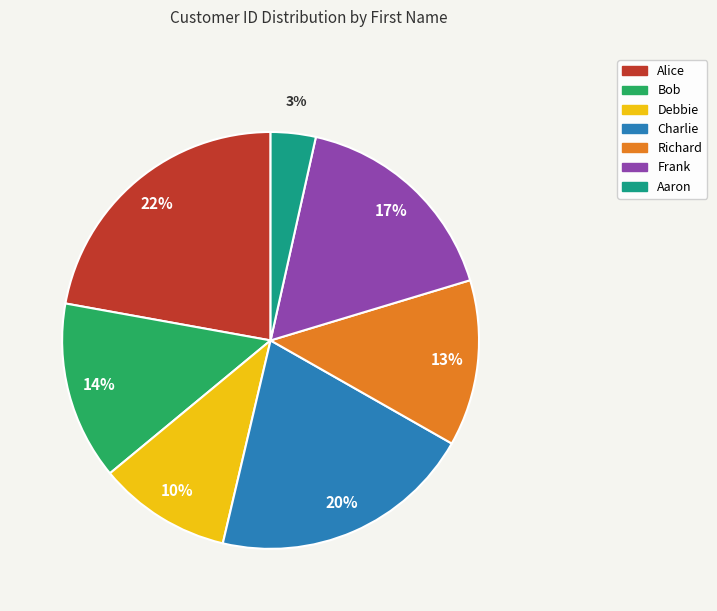

Rank the categories by value from lowest to highest.

Aaron, Debbie, Richard, Bob, Frank, Charlie, Alice